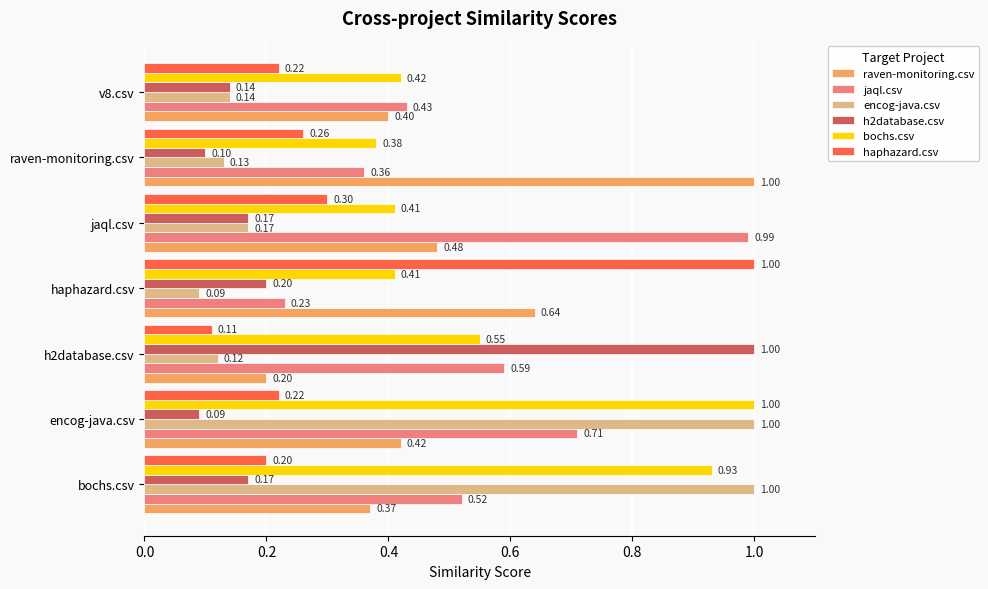

At which label does encog-java.csv reach its minimum?

haphazard.csv